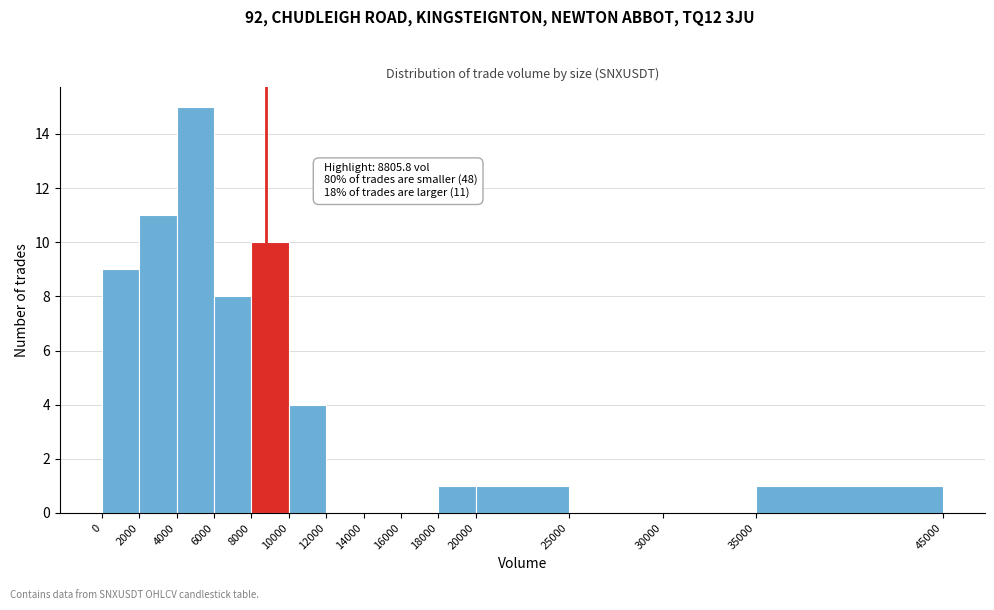

Over which range of the x-axis is the bar tallest?

4000 to 6000